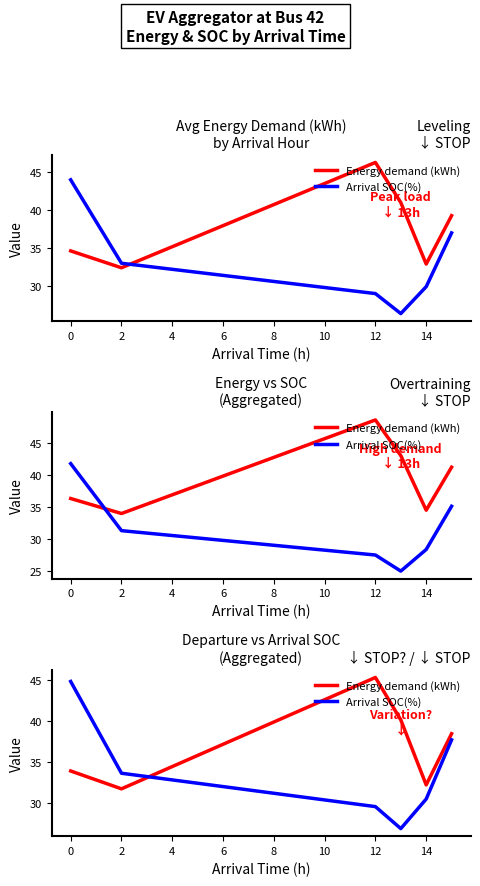

What is the value of the Energy demand (kWh) point at the 2nd from the left?

31.8